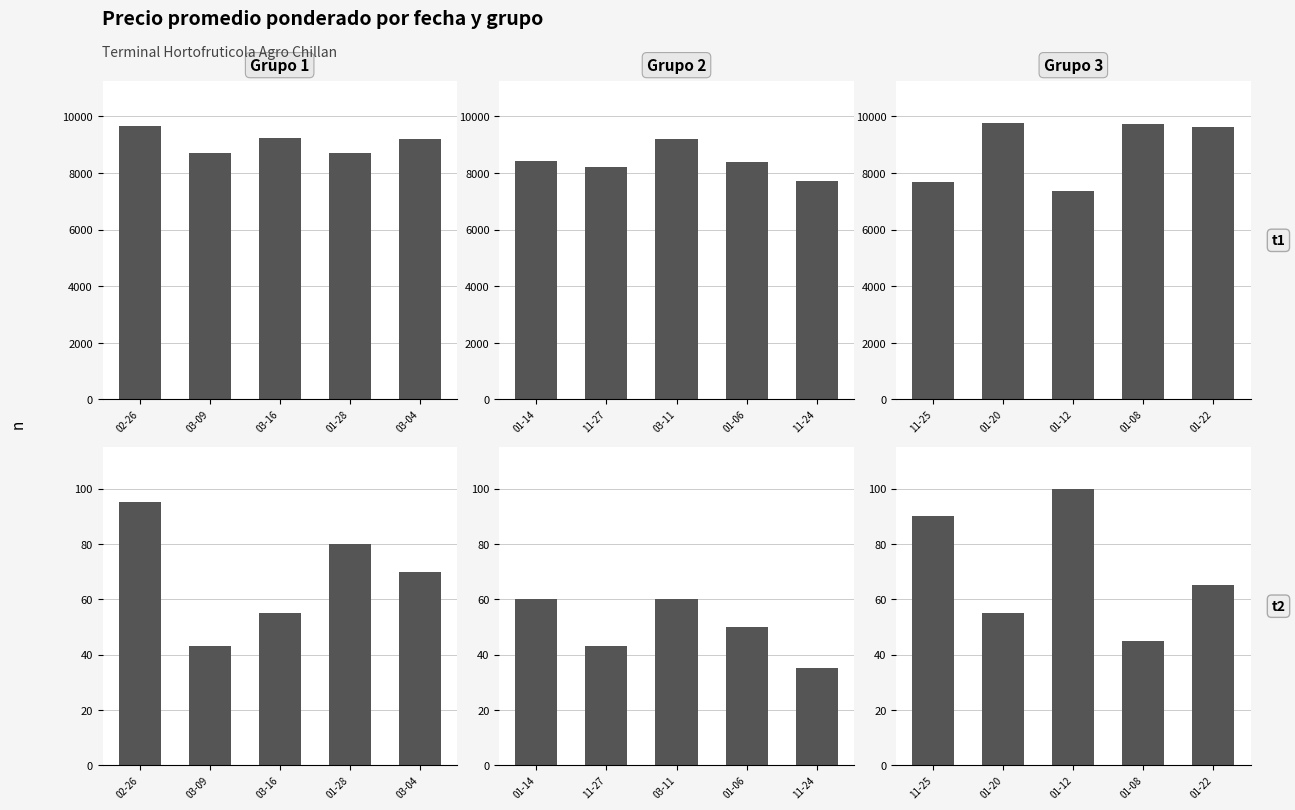

Between 02-26 and 01-28, which series saw the biggest shift?

Grupo 3